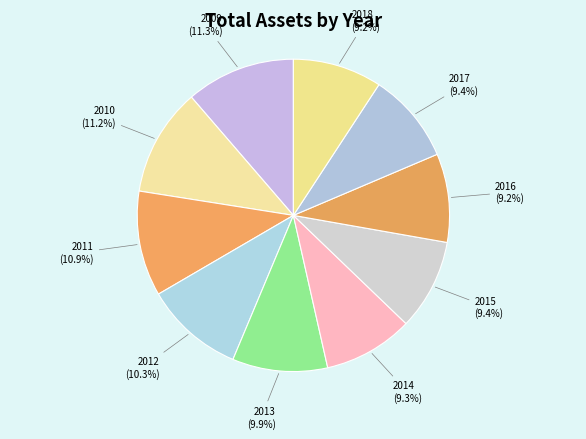

Which has a higher value, 2015 or 2009?

2009